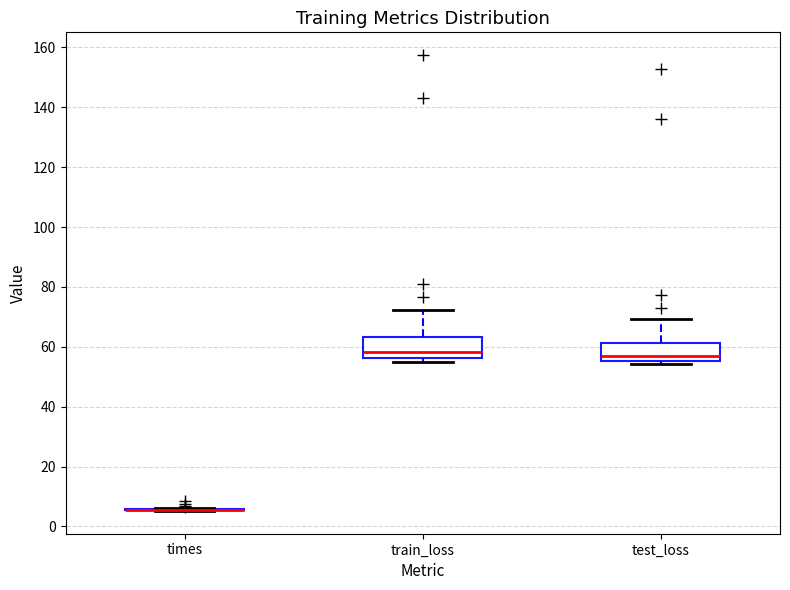

Reading left to right, transcribe this box plot: for each box, give where its median line is, the range the box spans, and where its two whiskers end, as read against the y-axis. The values are not printed on the chart, so give them approximately, as read against the axis.

times: box collapsed to a line at 6, whiskers 6 to 6
train_loss: median 58, box 56 to 64, whiskers 56 (just below the box's lower edge) to 72
test_loss: median 58, box 56 to 62, whiskers 54 to 70